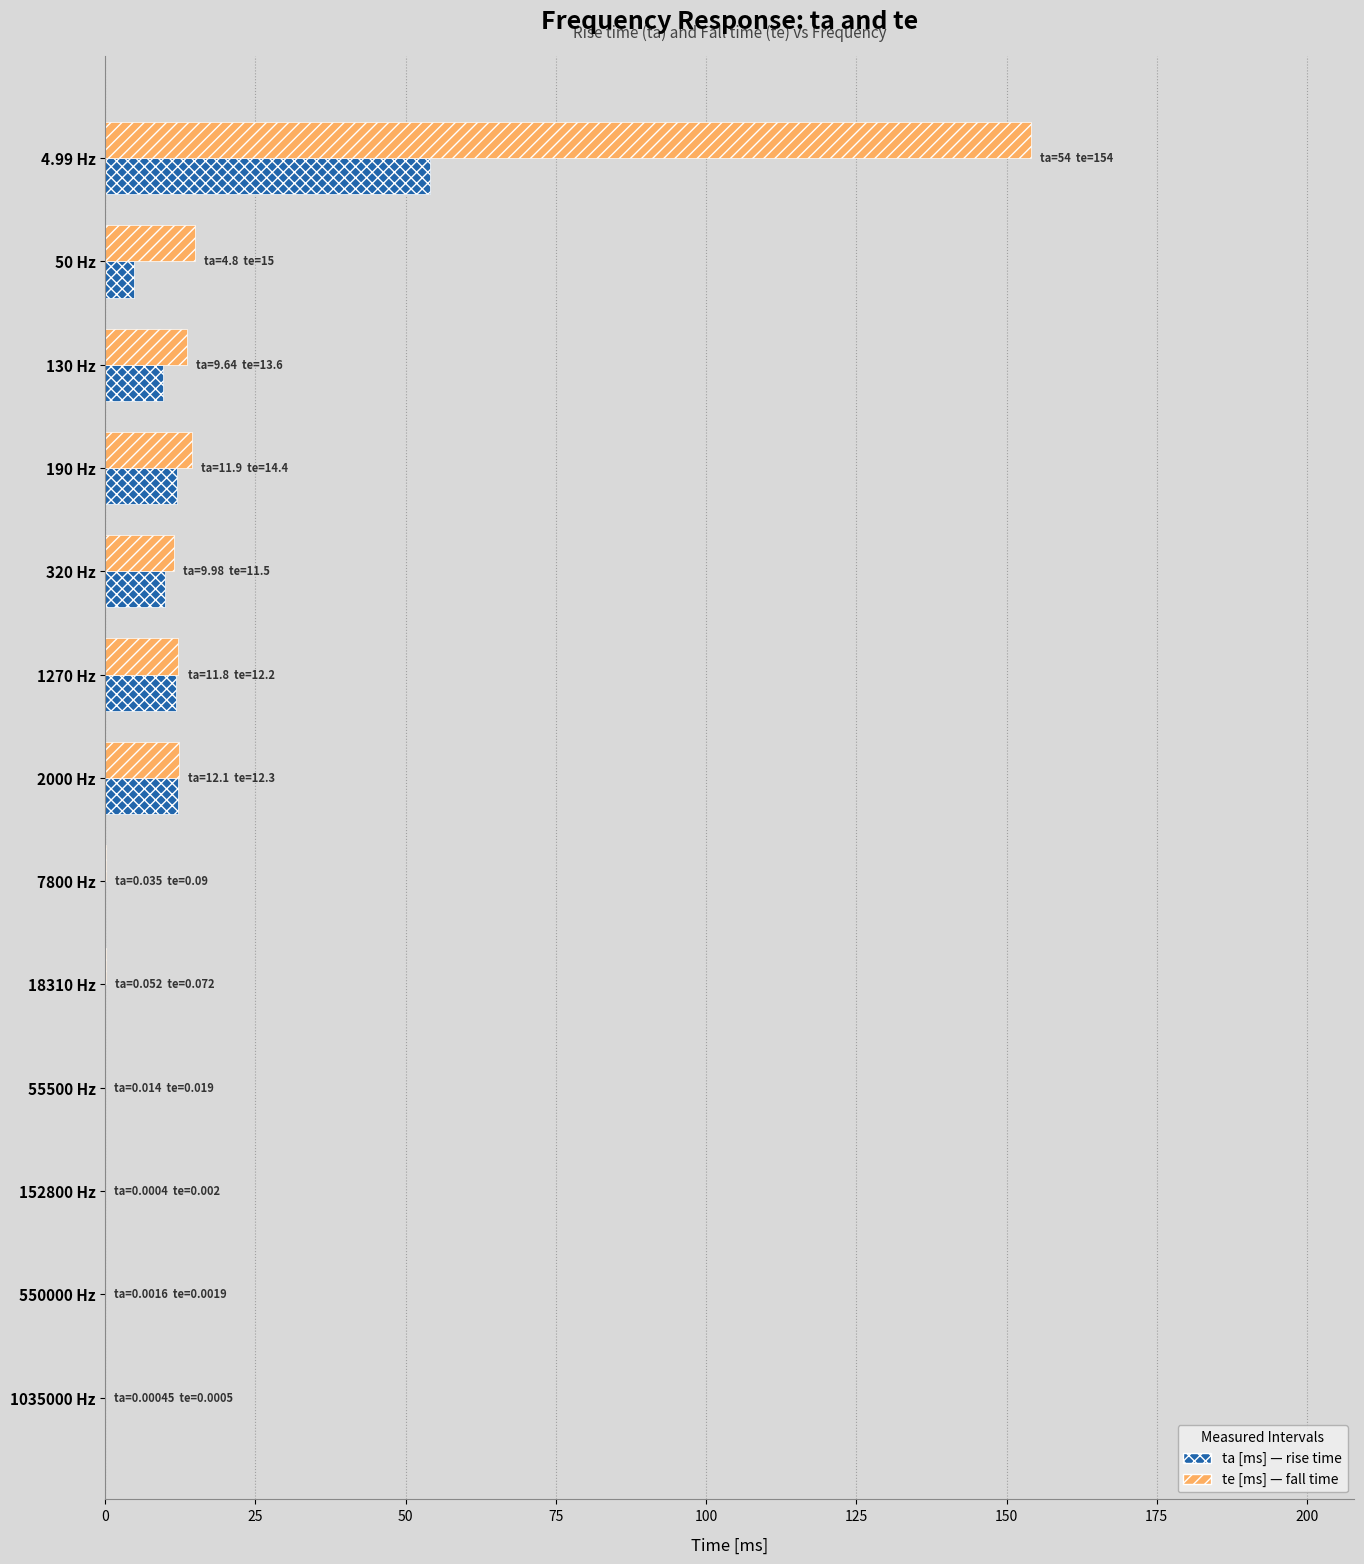

What is the greatest value displayed?

154.0